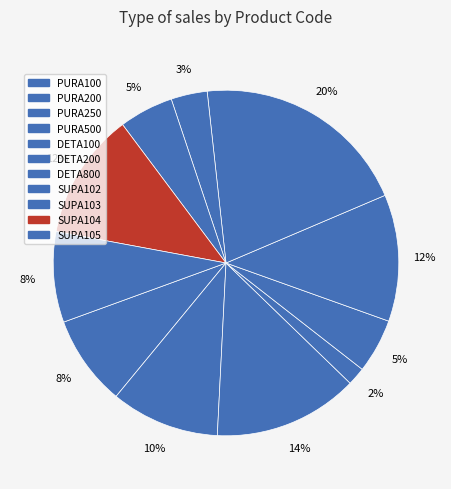

How many slices are in this pie chart?

11